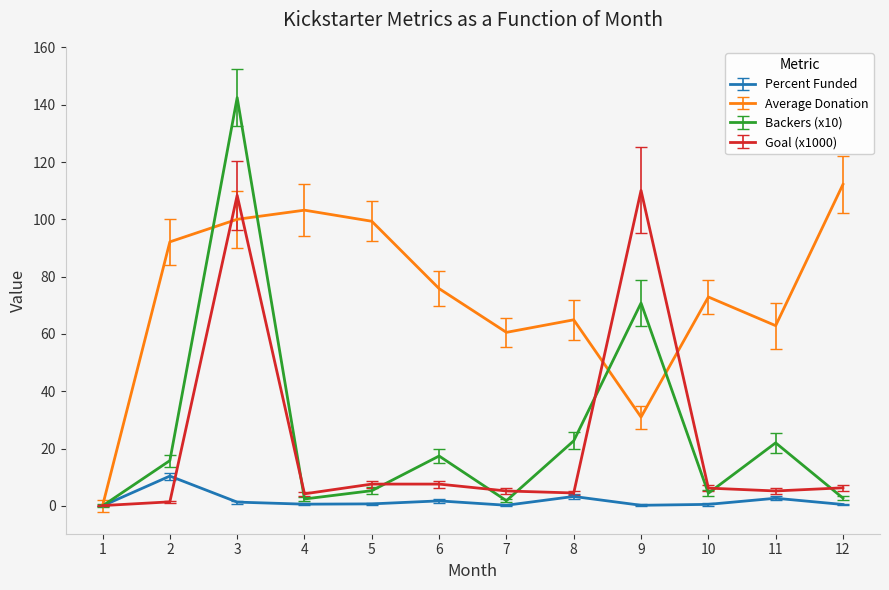

The Goal (x1000) series shows 6.3 at 12. True or false?

True